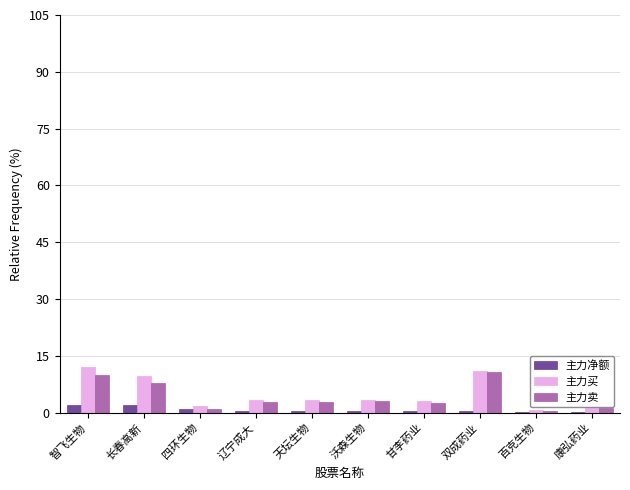

The value of 主力卖 at 长春高新 is 3.9. True or false?

False